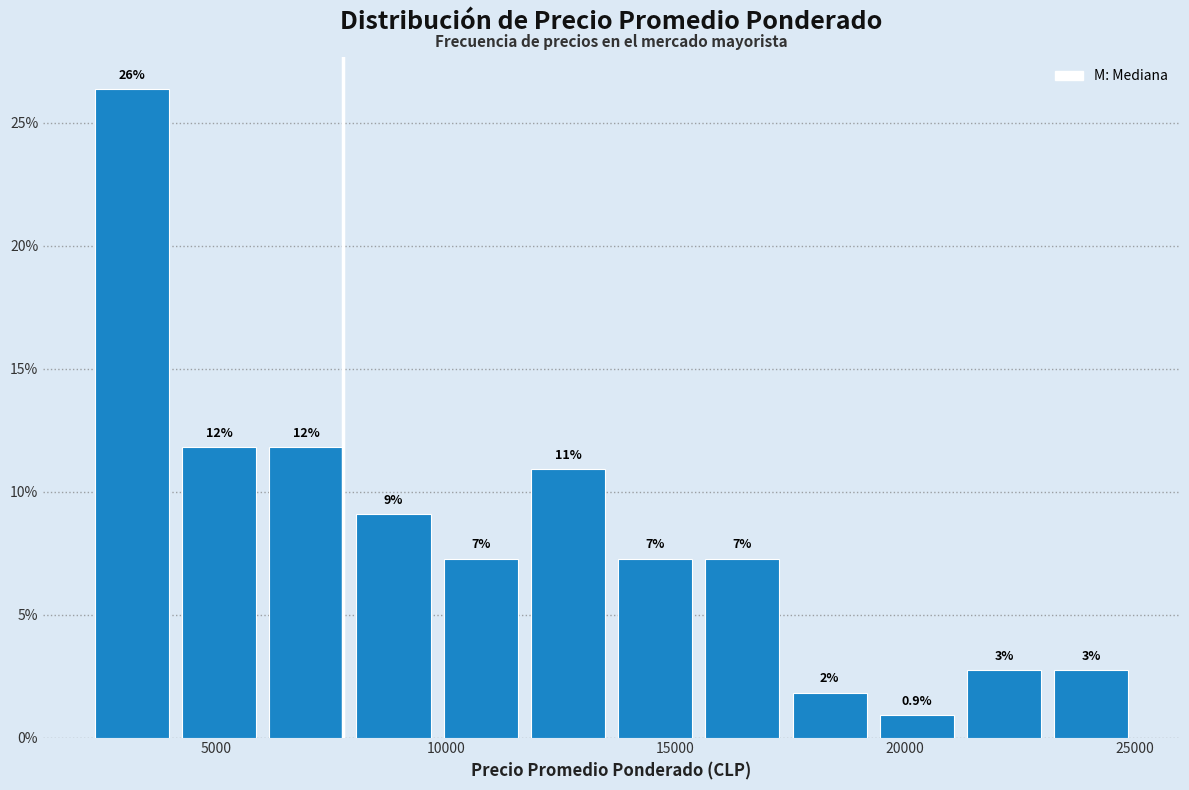

Read against the x-axis, roughly where is the centre of the tallest bar?

3000